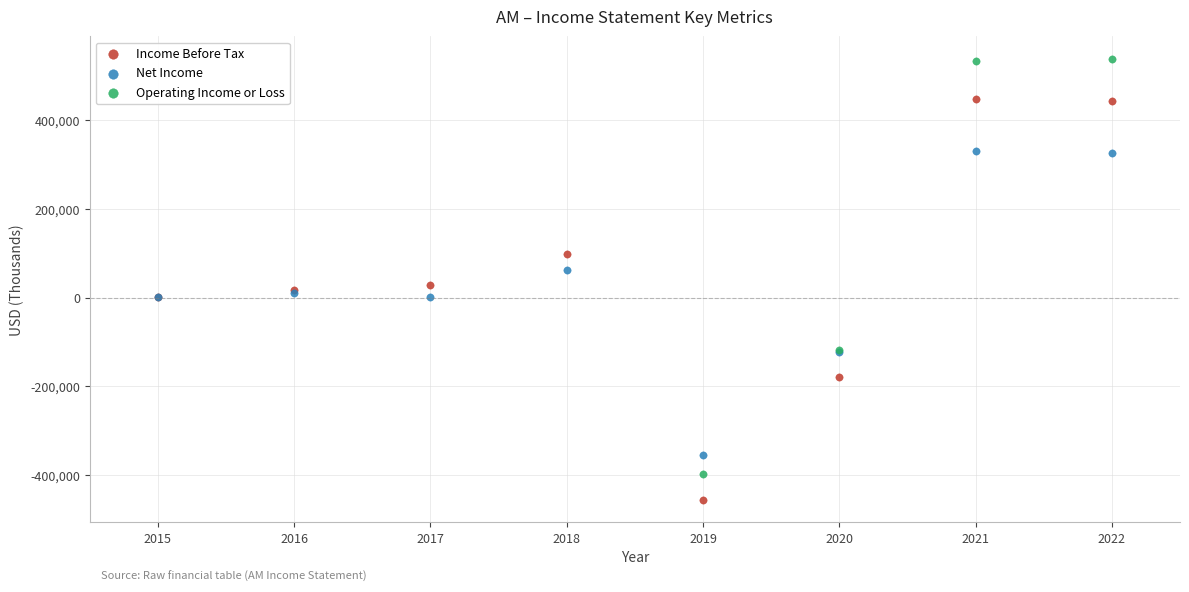

Which series reaches the minimum Y coordinate?

Income Before Tax